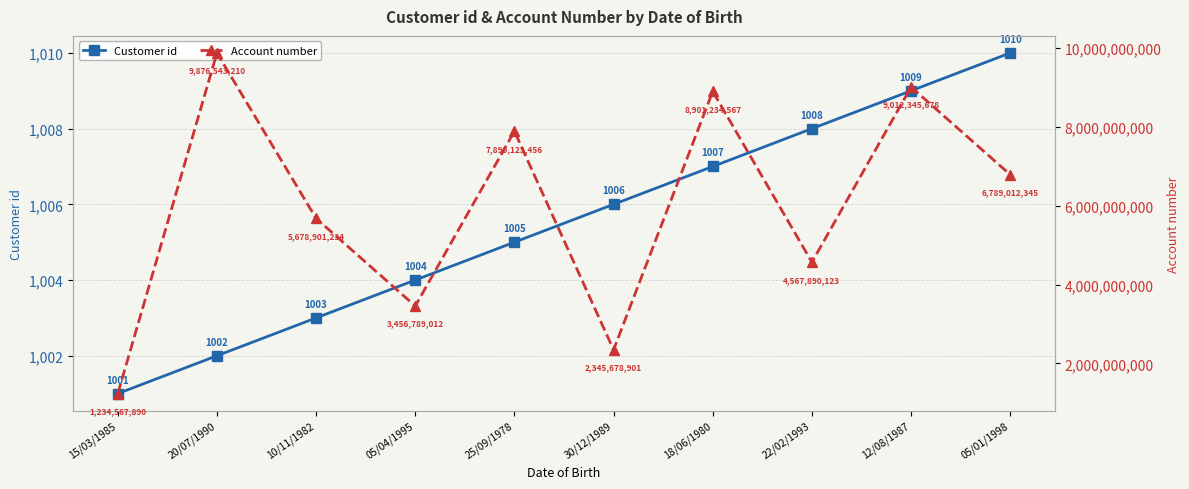

What is the difference between the Account number values at 10/11/1982 and 18/06/1980?

3222333333